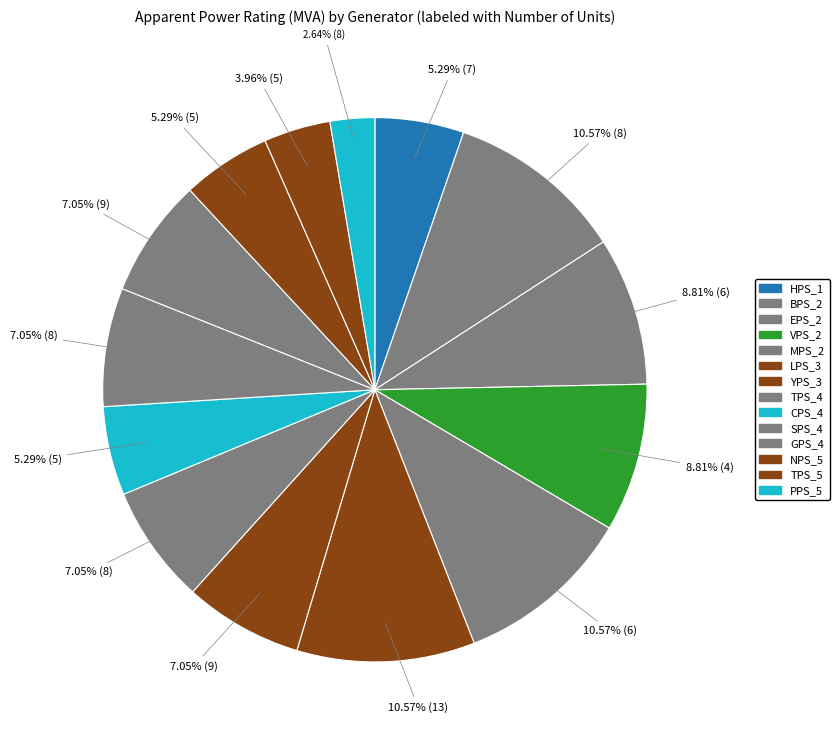

Which has a higher value, GPS_4 or LPS_3?

LPS_3